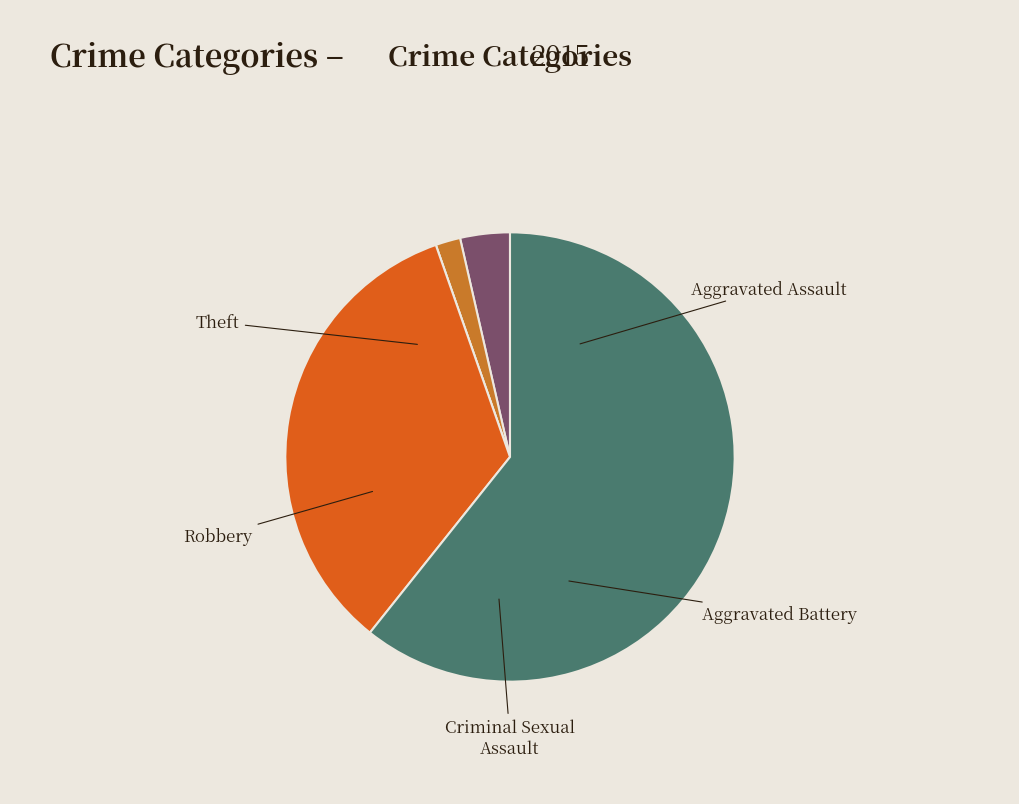

To the nearest percent, what is the average slice percentage?

20%